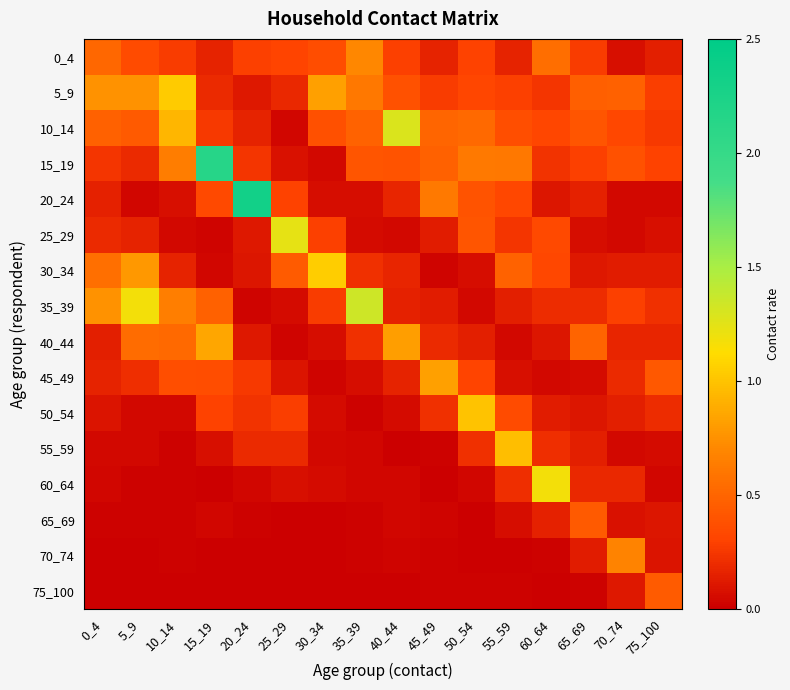

At how many categories does at least one series exceed 2?

2